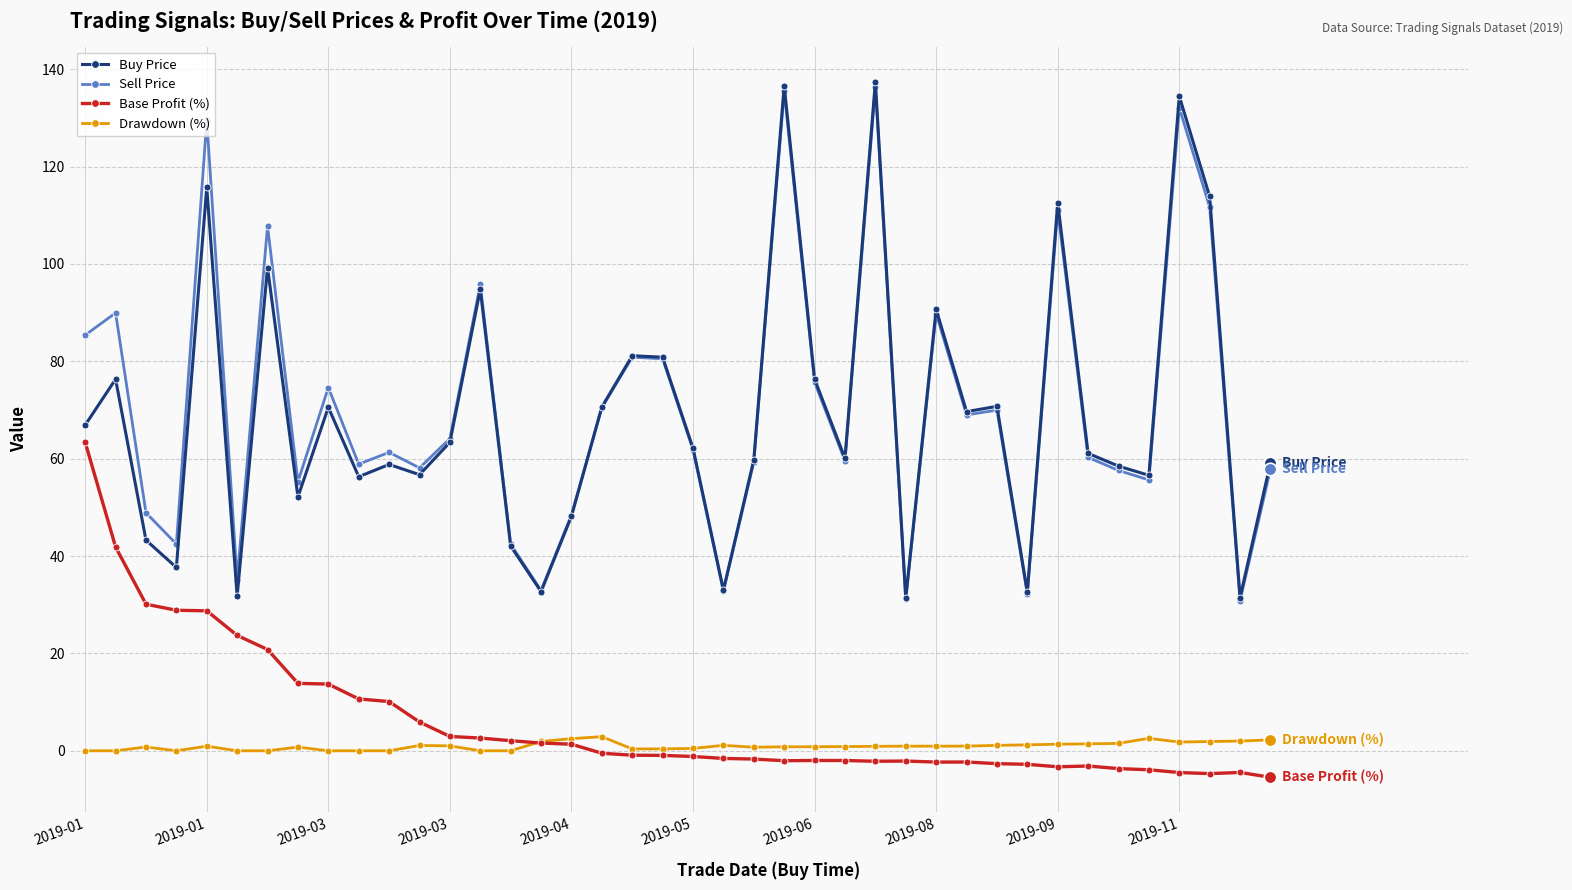

What is the value of the Buy Price point at the 29th from the left?

90.7